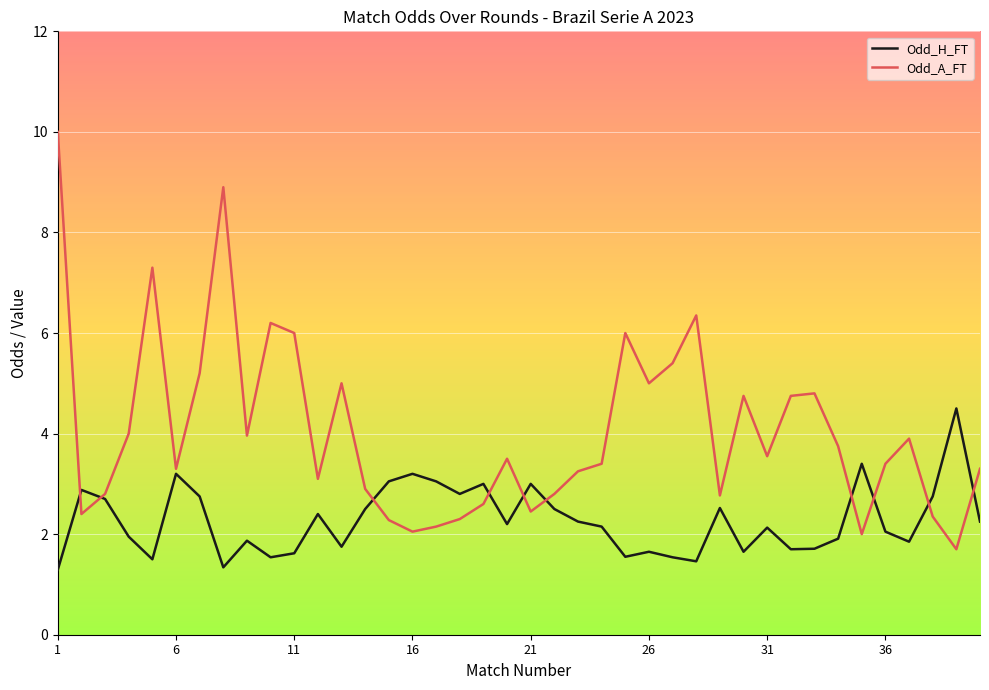

How many lines are shown in the chart?

2